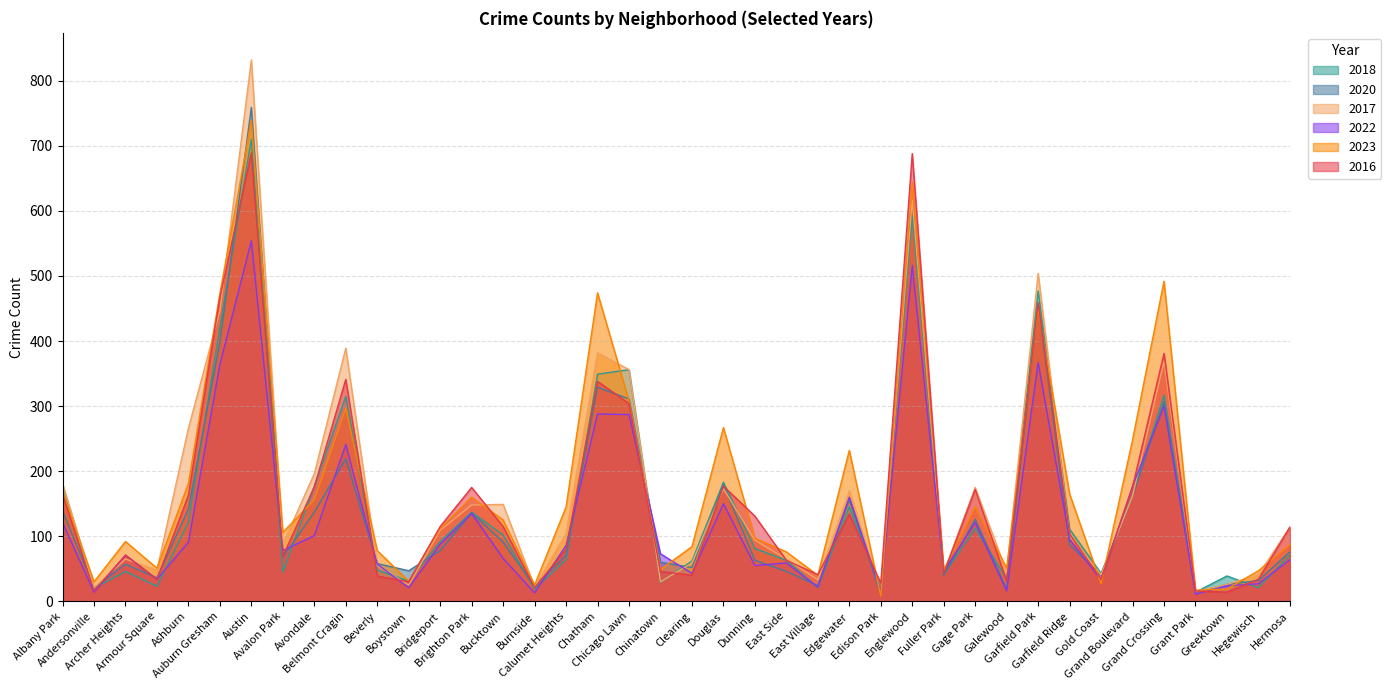

Where does the 2018 series first go above 81?

Albany Park